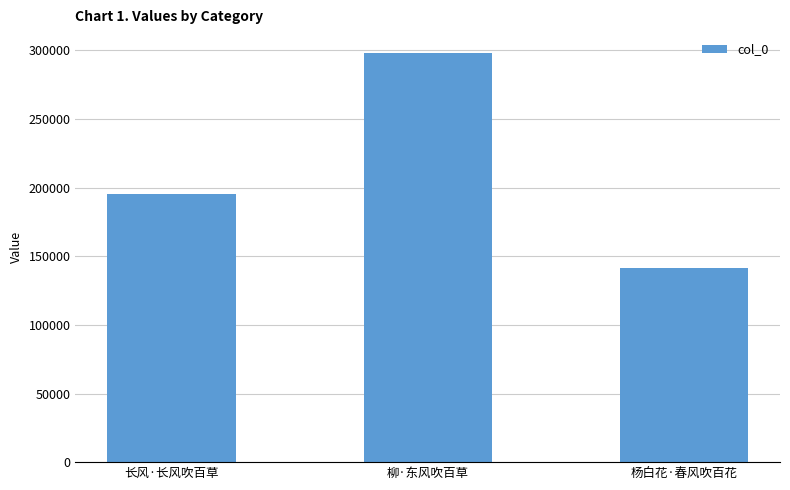

Does the chart contain any negative values?

No